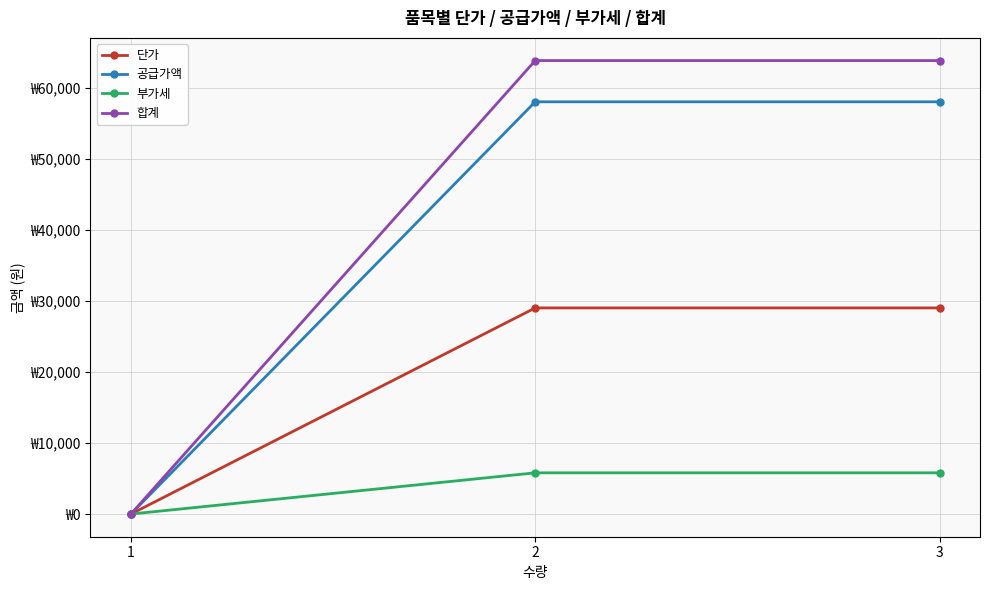

Does the chart display data point markers on the line(s)?

Yes